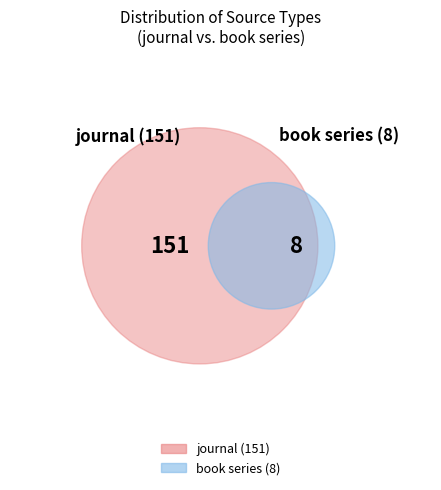

Which slice represents more than half of the pie?

journal